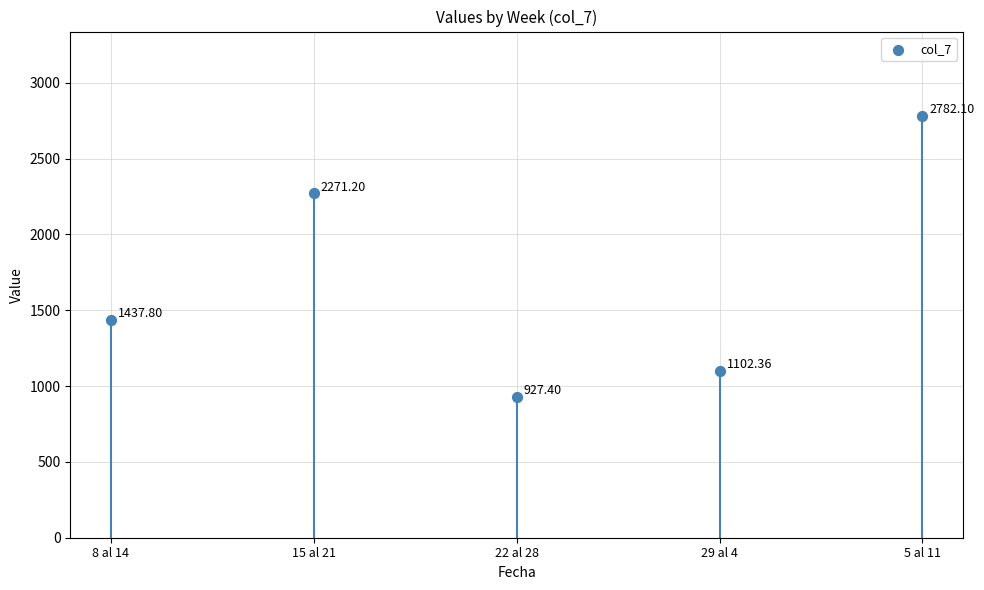

What is the average Y value?

1704.2